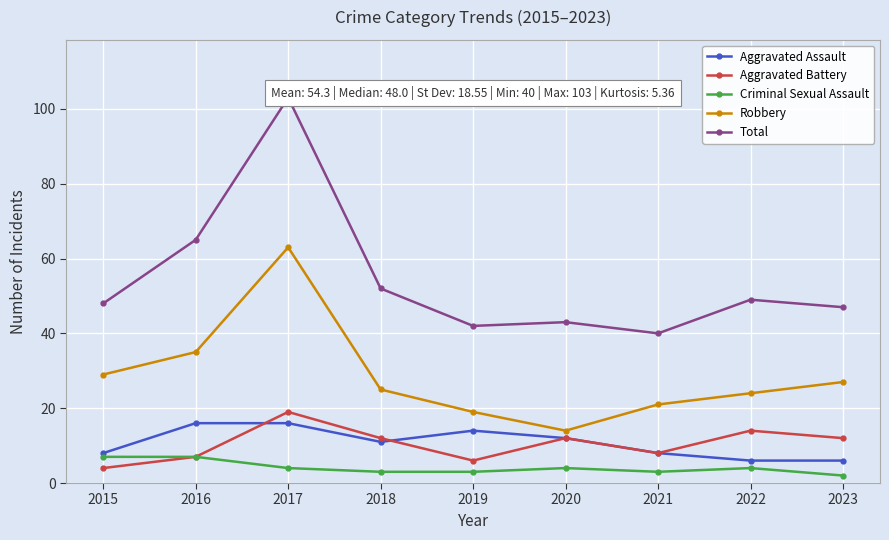

Where does the Robbery series first go above 25?

2015